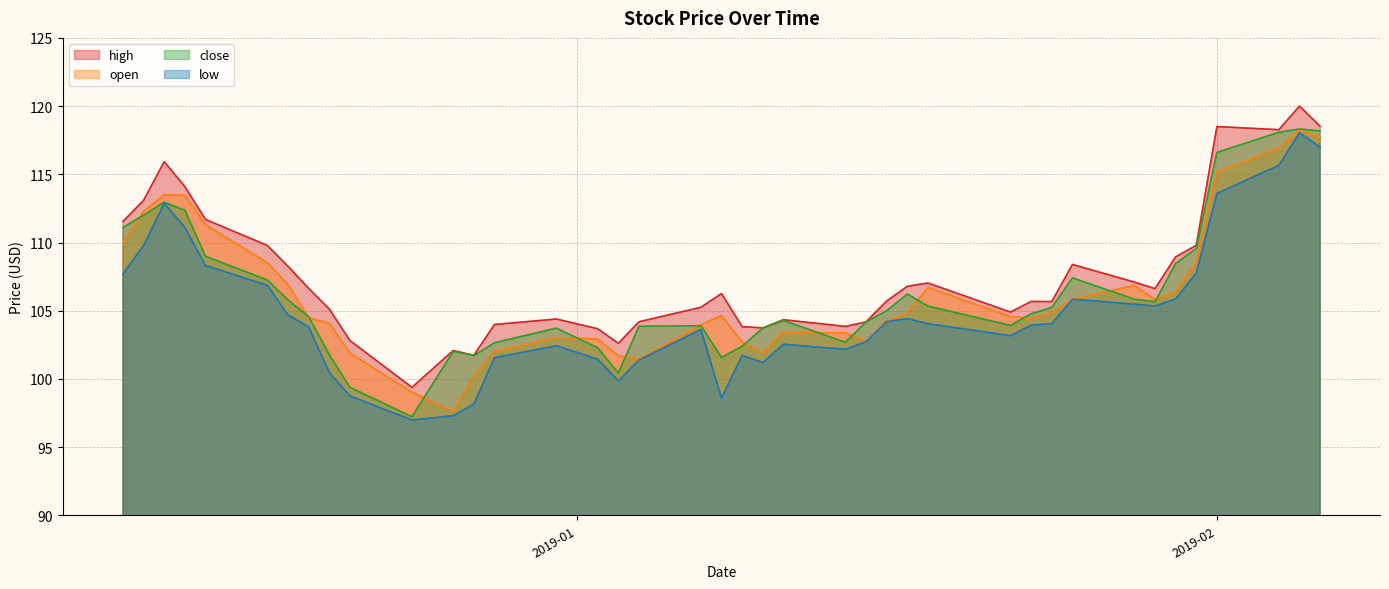

What is the value of the low point at the 16th from the left?

101.5